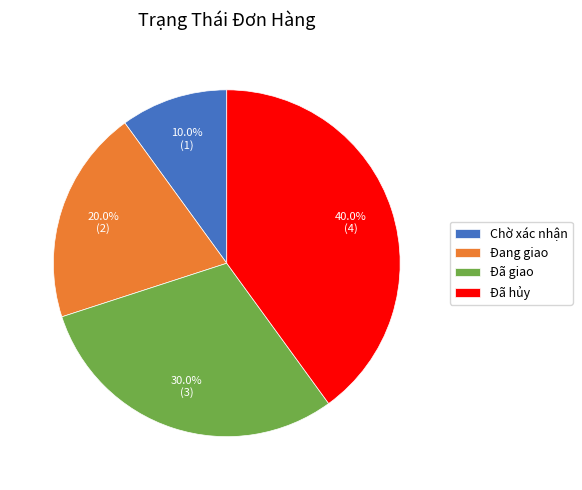

Which has a higher value, Đang giao or Đã hủy?

Đã hủy